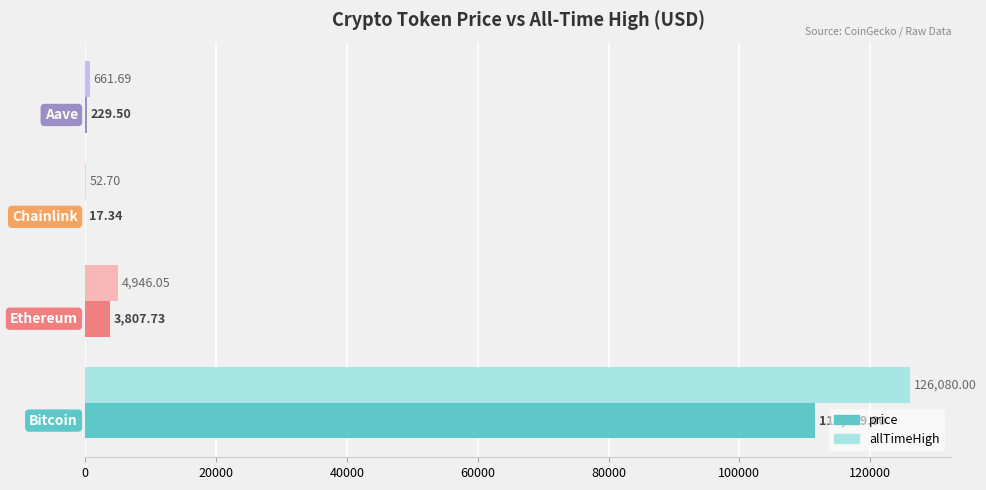

How many data points does each series have?

4